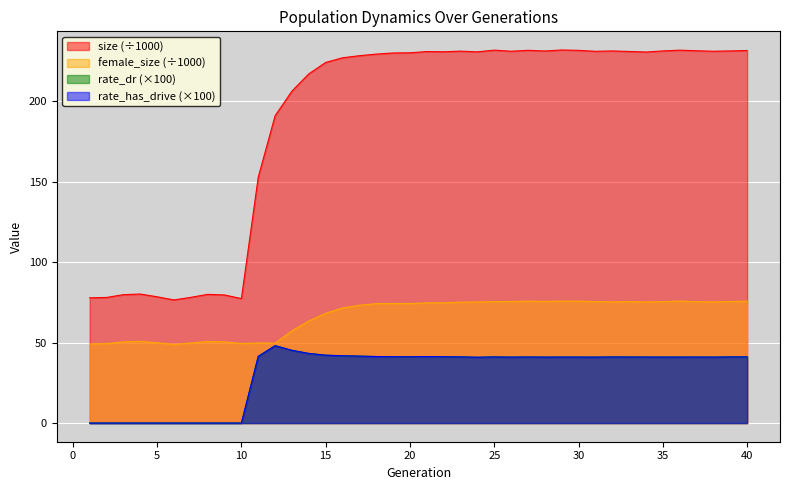

Which series has the largest total across all categories?

size